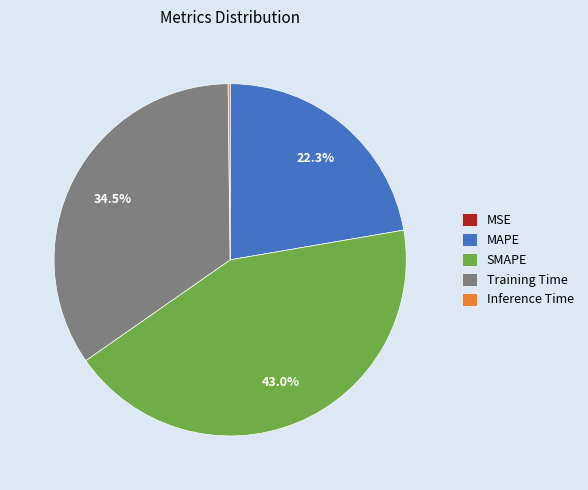

Does any single category account for the majority?

No